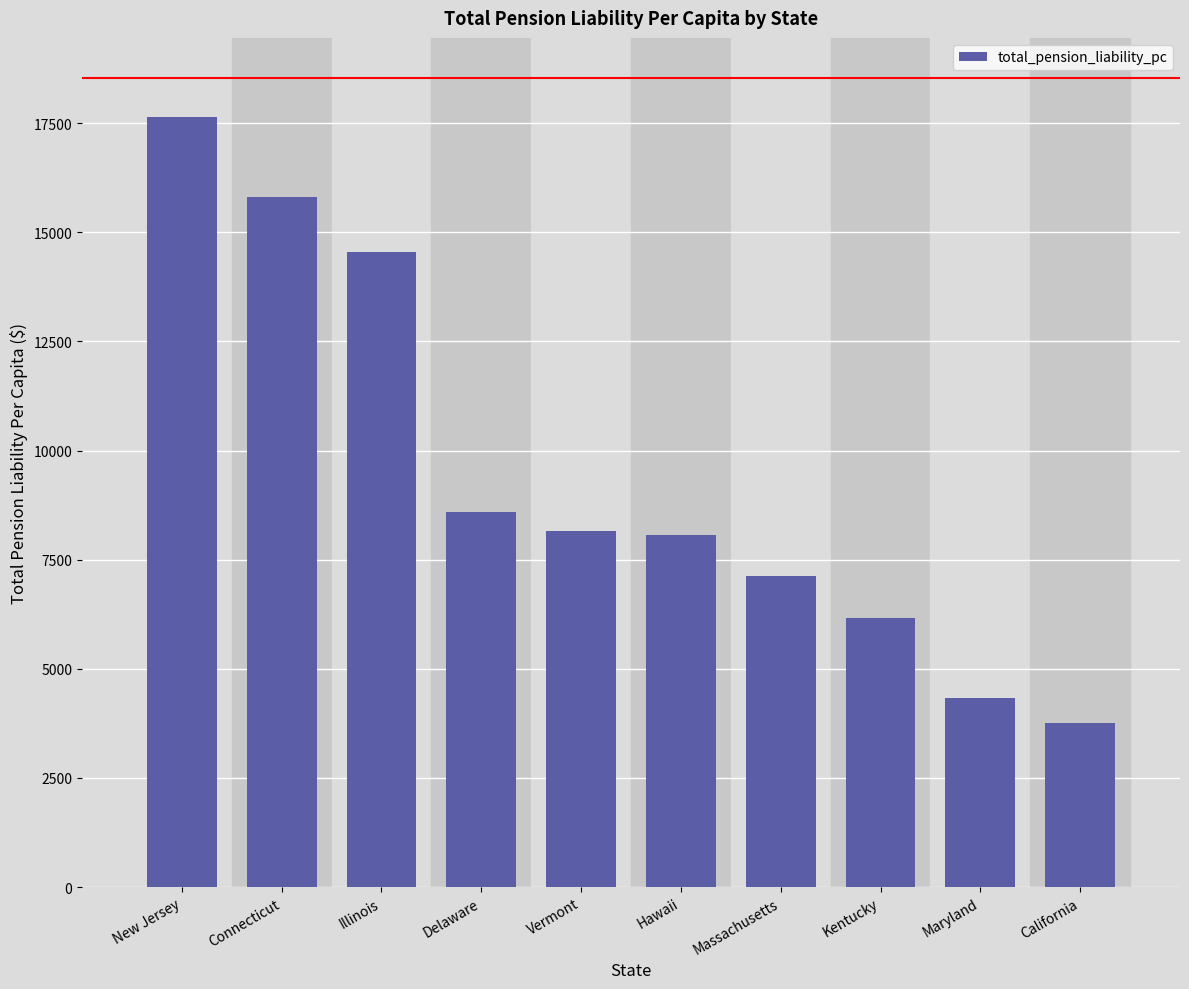

What is the ratio of the value at California to the value at Delaware?

0.4